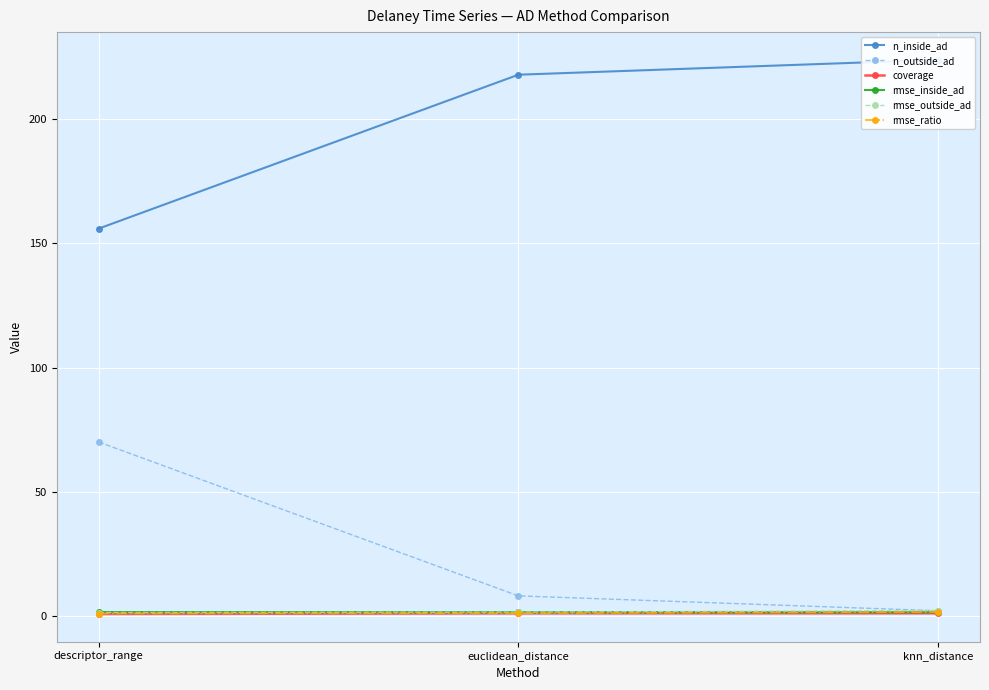

How many values in the n_inside_ad series are below 218?

1